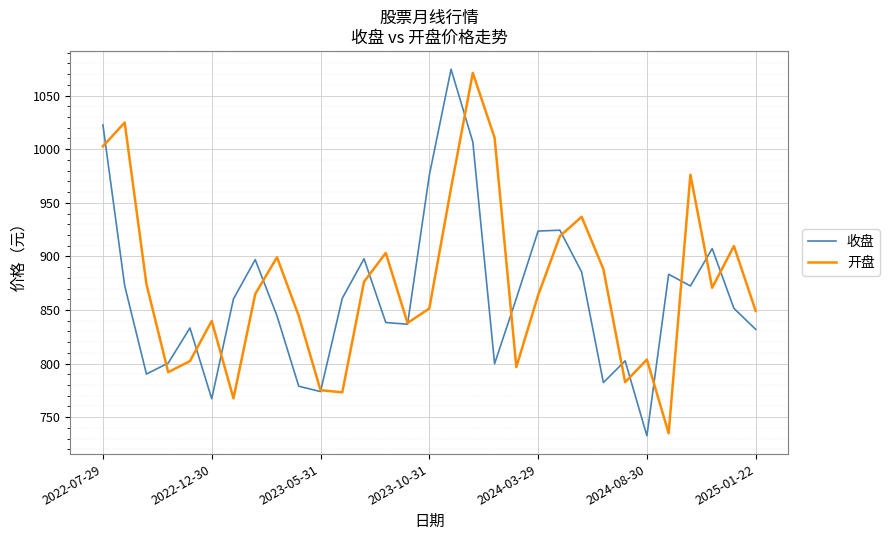

True or false: 收盘 and 开盘 intersect in this chart.

True